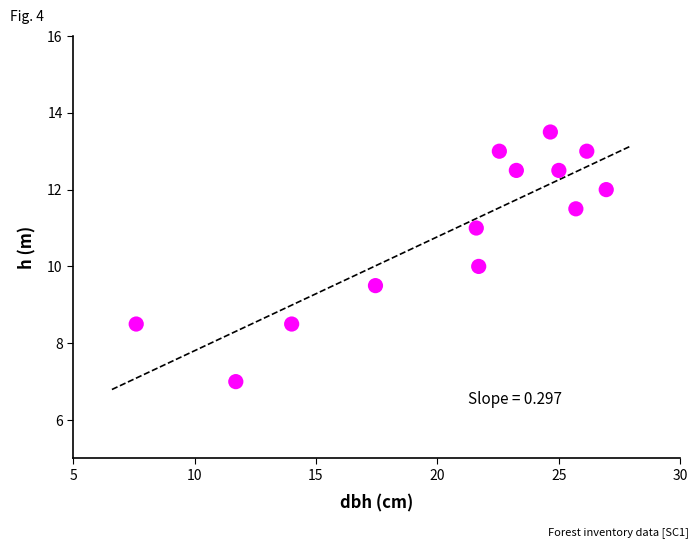

What is the range of Y values (max minus min)?

6.5